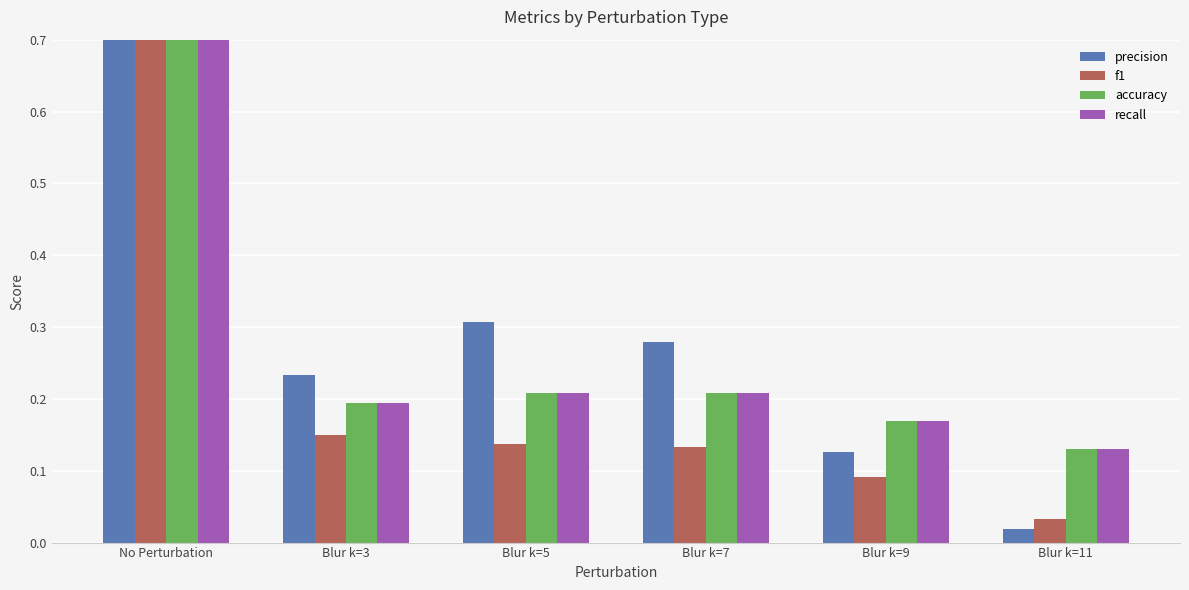

The value of precision at Blur k=7 is 0.4. True or false?

False